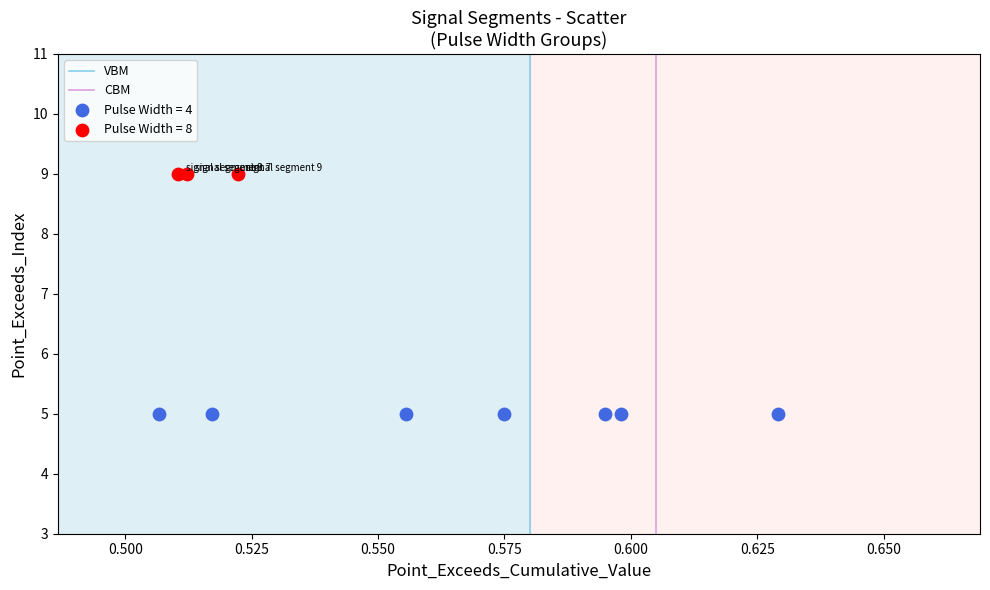

Which series contains the highest Y value?

Pulse Width = 8